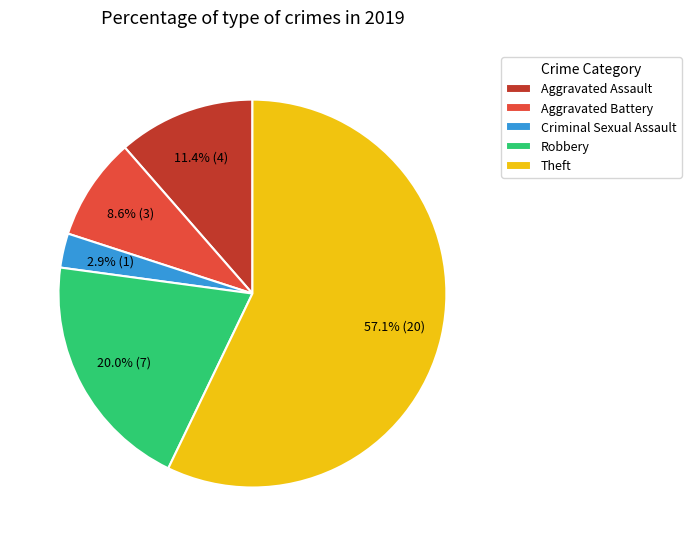

Does any single category account for the majority?

Yes